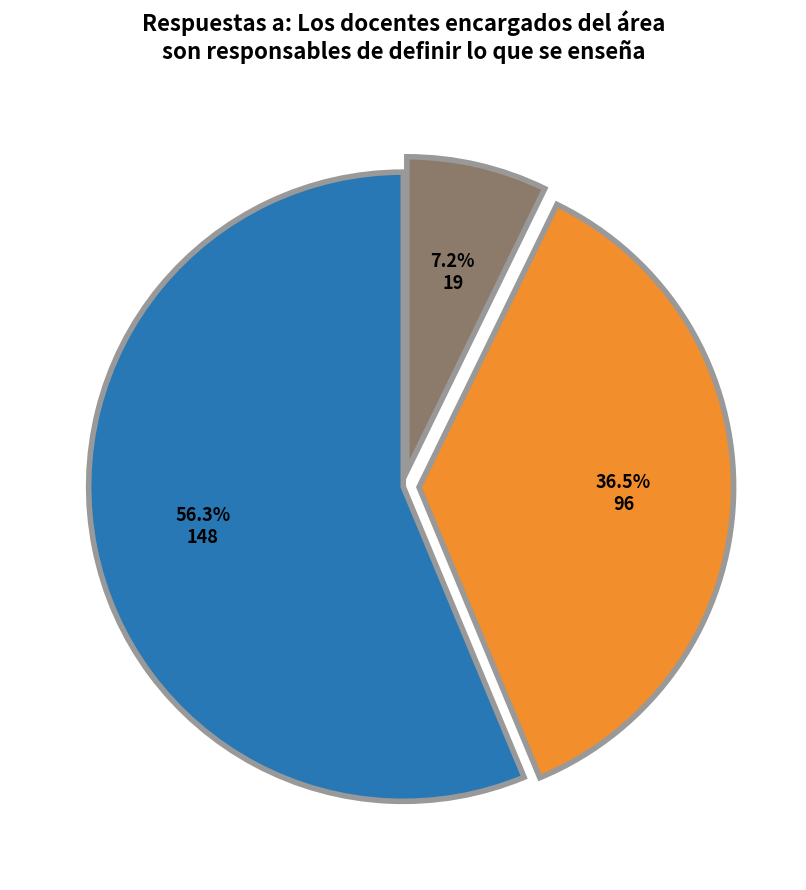

Does any single category account for the majority?

Yes